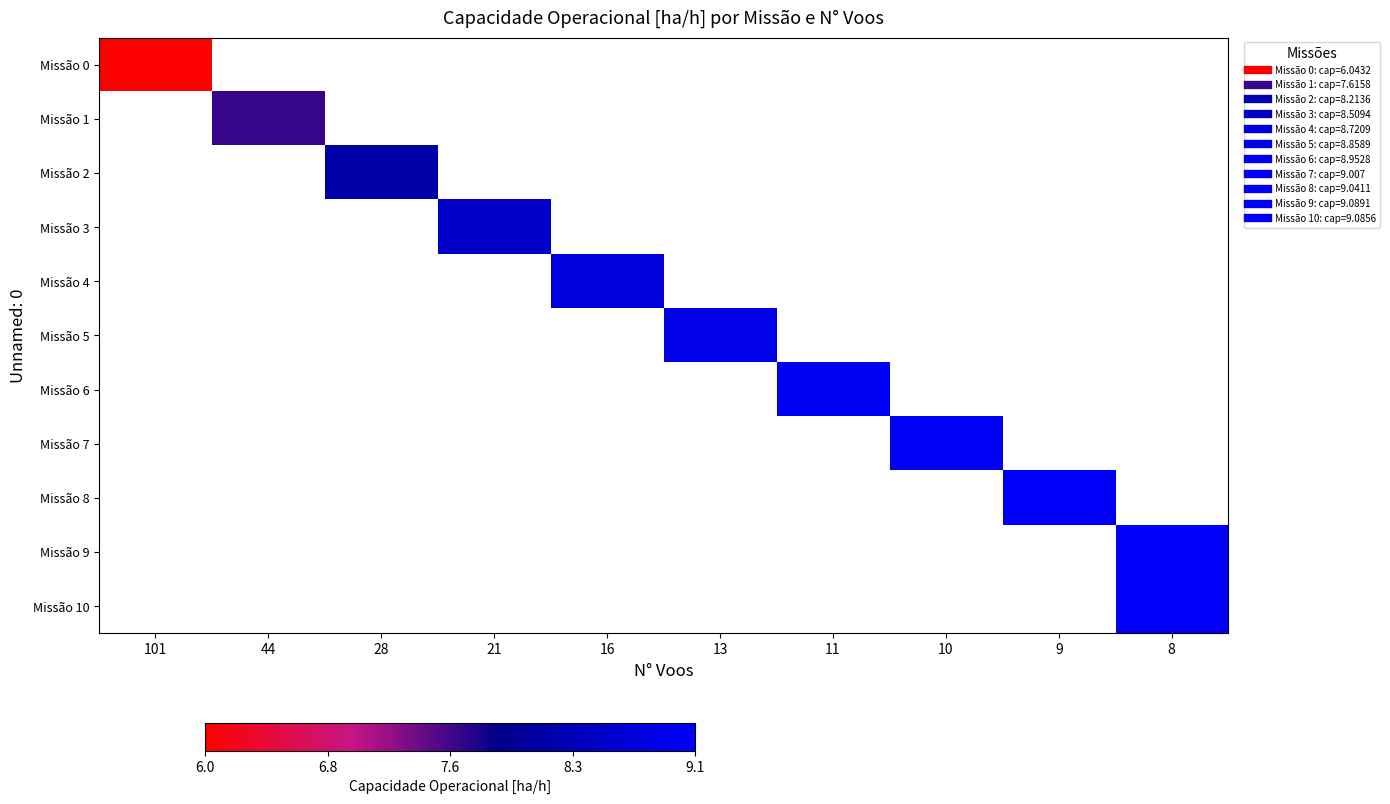

How many values in Missão 10 are above zero?

1